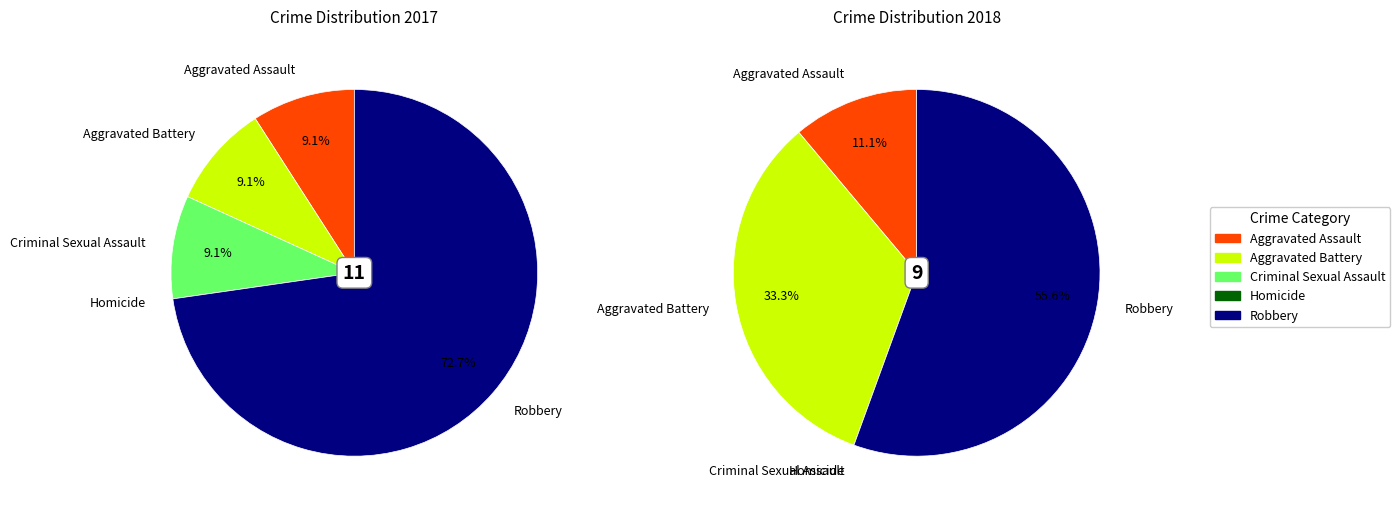

True or false: values_2018 accounts for 33% of the total.

True